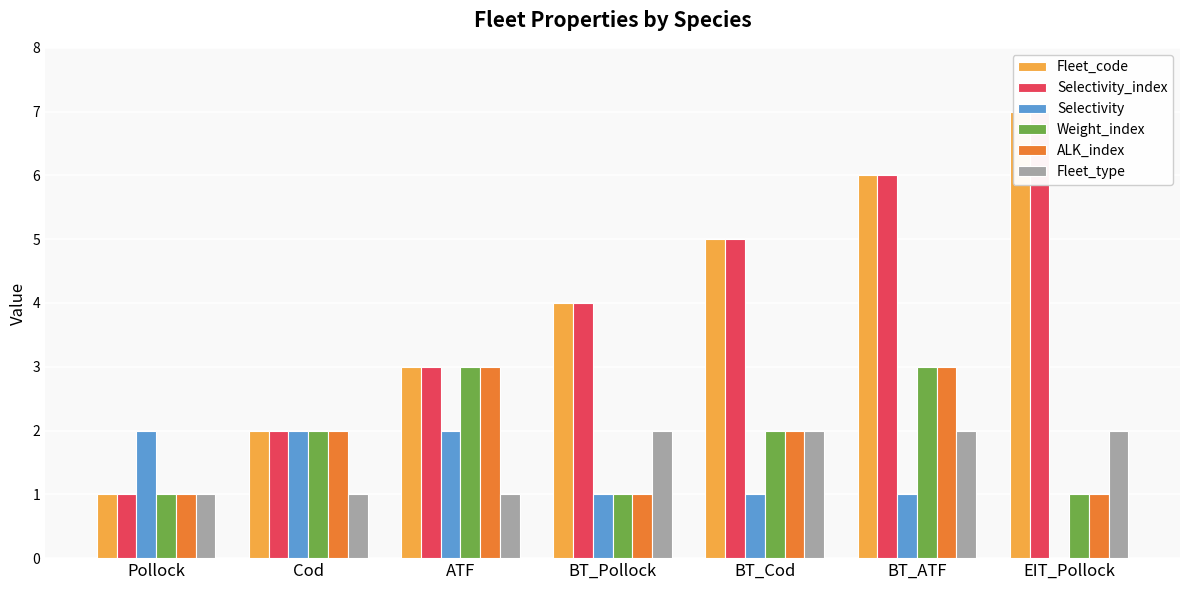

How many values in the Selectivity series are below 1?

1